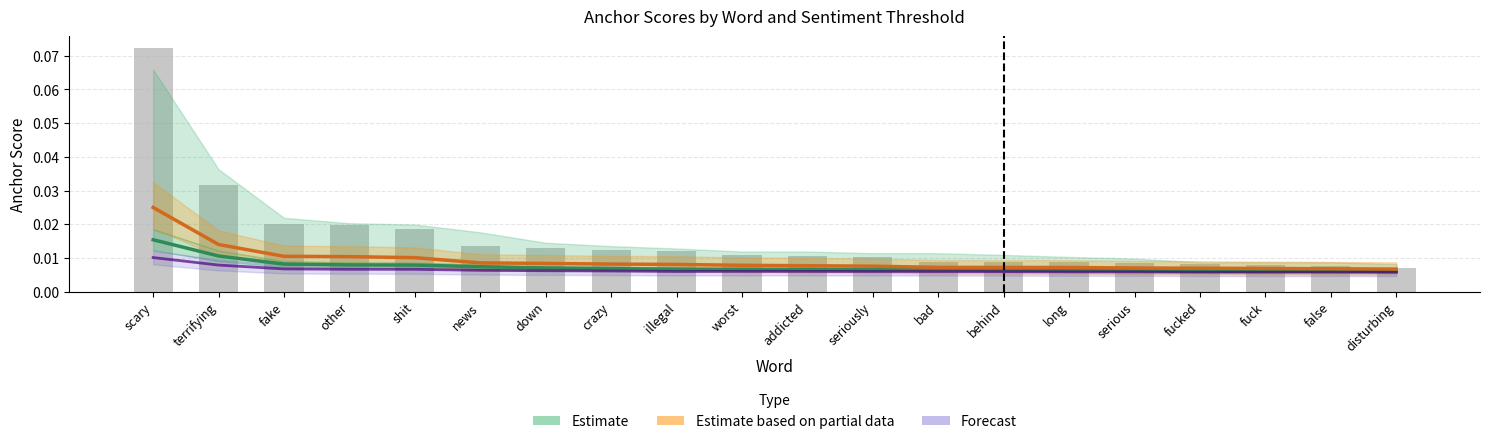

Does the chart contain any negative values?

No